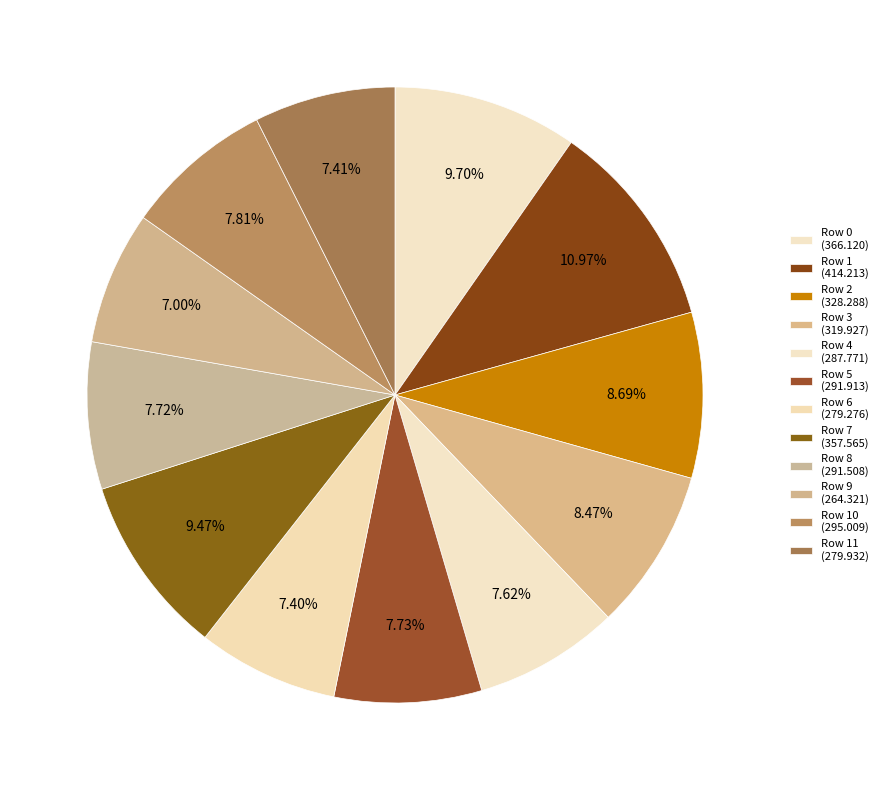

Is there any slice that represents more than half of the pie?

No